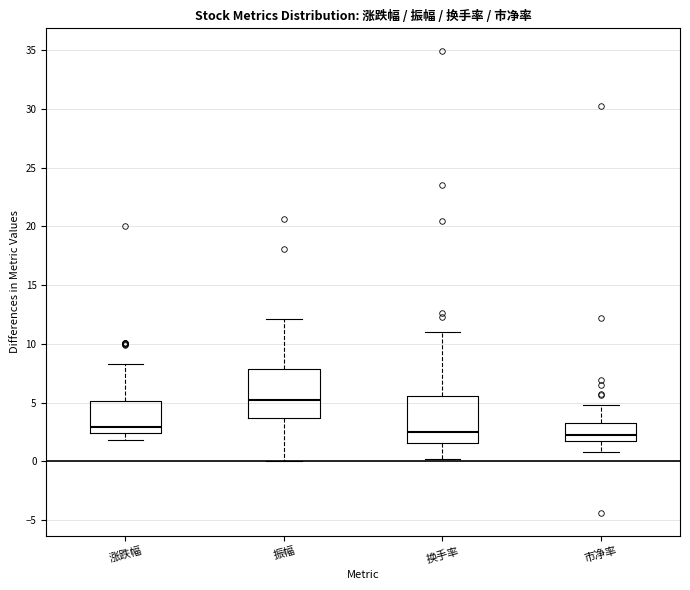

Which box's median line is the highest?

振幅